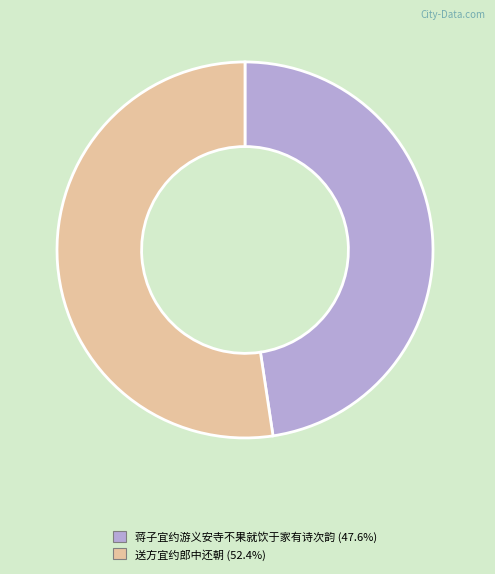

Is the sum of 送方宜约郎中还朝 (52.4%) and 蒋子宜约游义安寺不果就饮于家有诗次韵 (47.6%) greater than half?

Yes